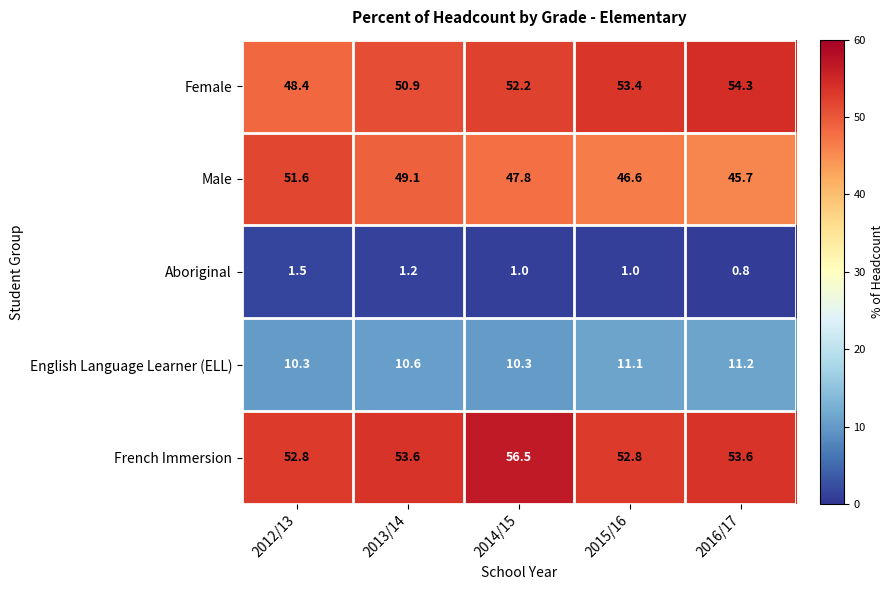

Reading right to left, transcribe all the data shown in this chart.

Female: 54.3	53.4	52.2	50.9	48.4
Male: 45.7	46.6	47.8	49.1	51.6
Aboriginal: 0.8	1.0	1.0	1.2	1.5
English Language Learner (ELL): 11.2	11.1	10.3	10.6	10.3
French Immersion: 53.6	52.8	56.5	53.6	52.8